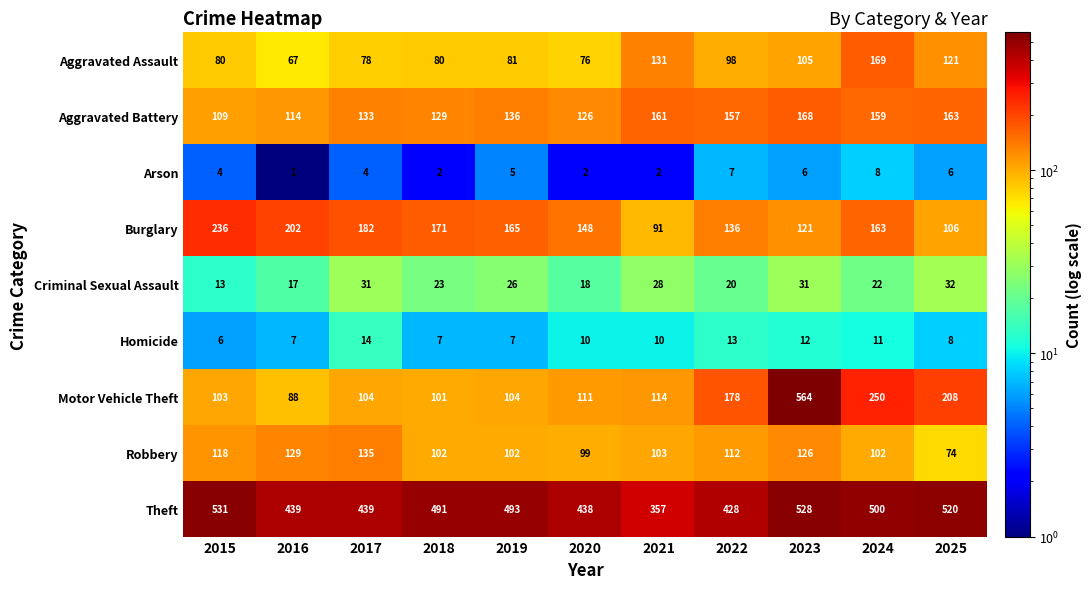

Which label corresponds to the largest value in the chart?

2023